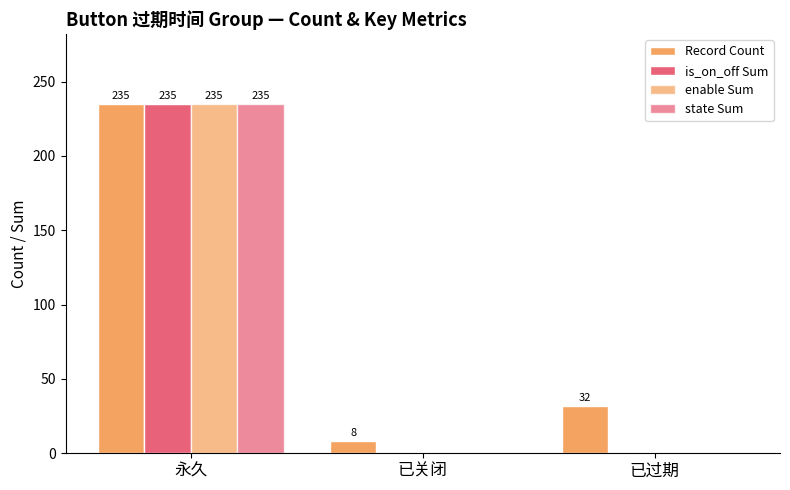

Count the number of data series in this chart.

4